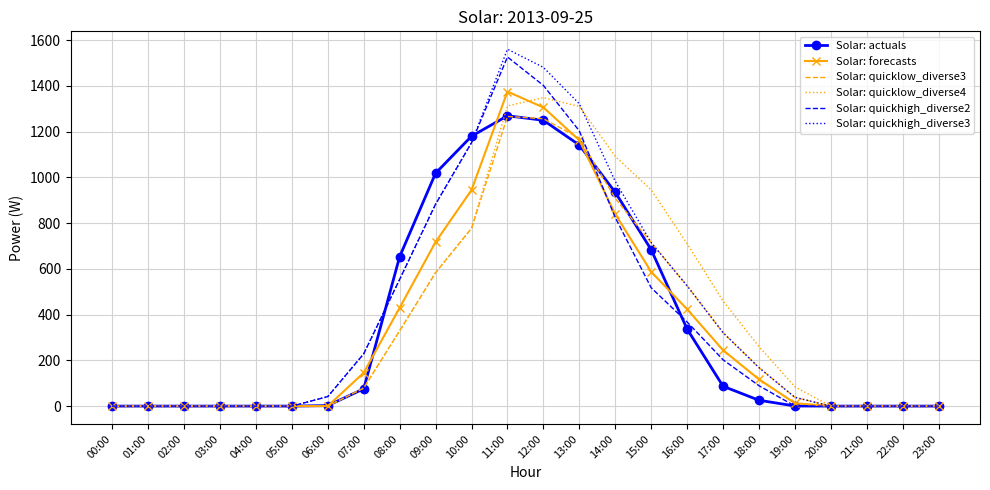

Is it true that Solar: actuals equals -748.8 at 05:00?

False